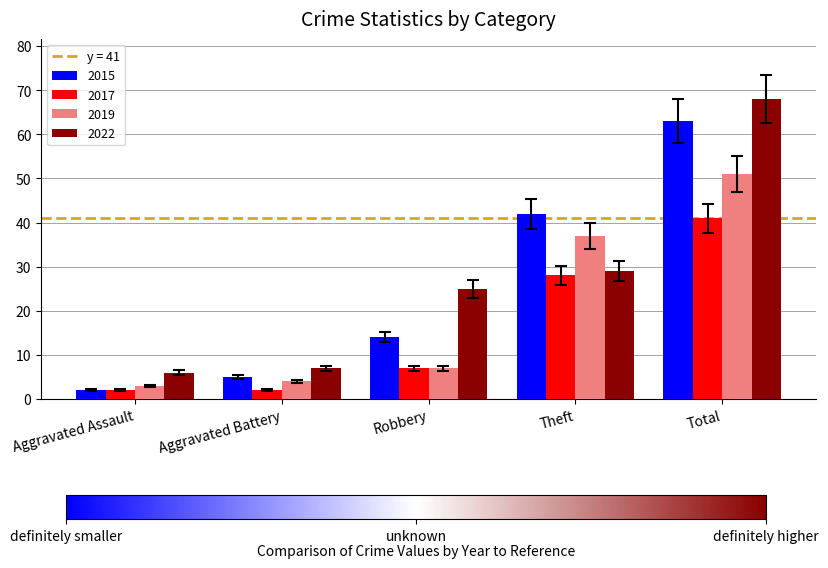

Which series changed the most between Aggravated Battery and Theft?

2015